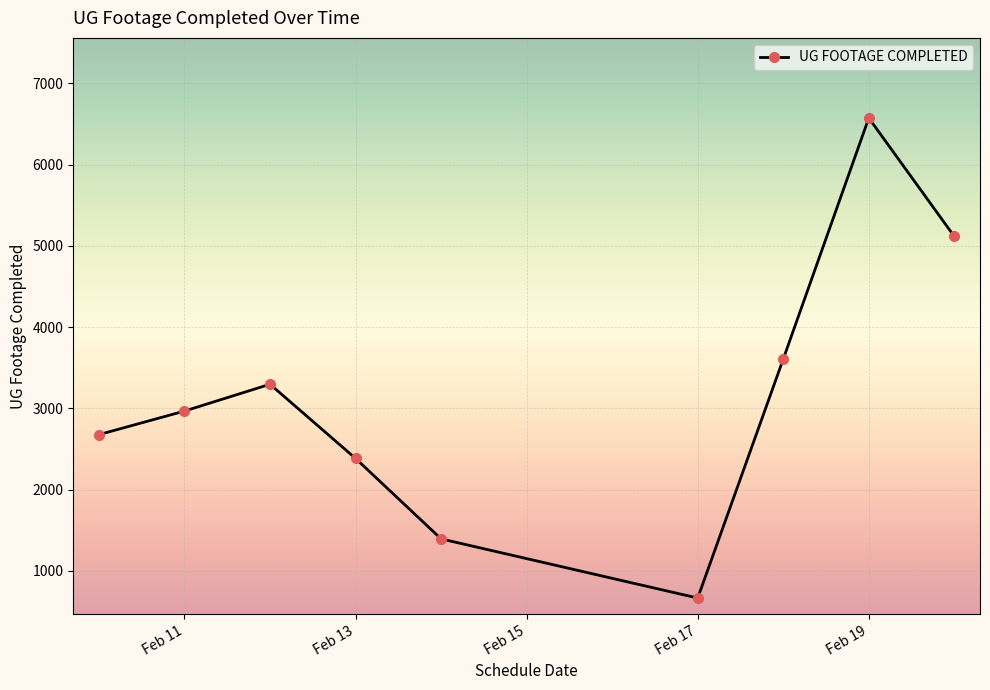

What is the sum of all values?

28680